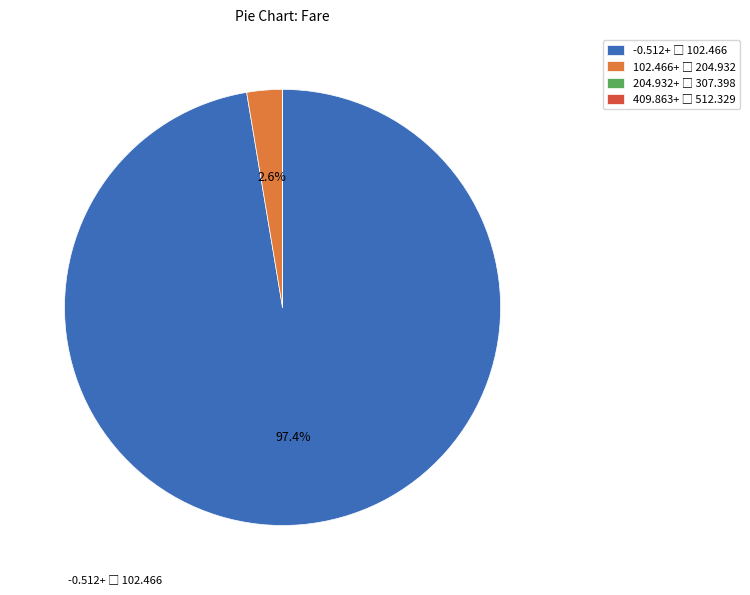

Is there a majority slice in this chart?

Yes